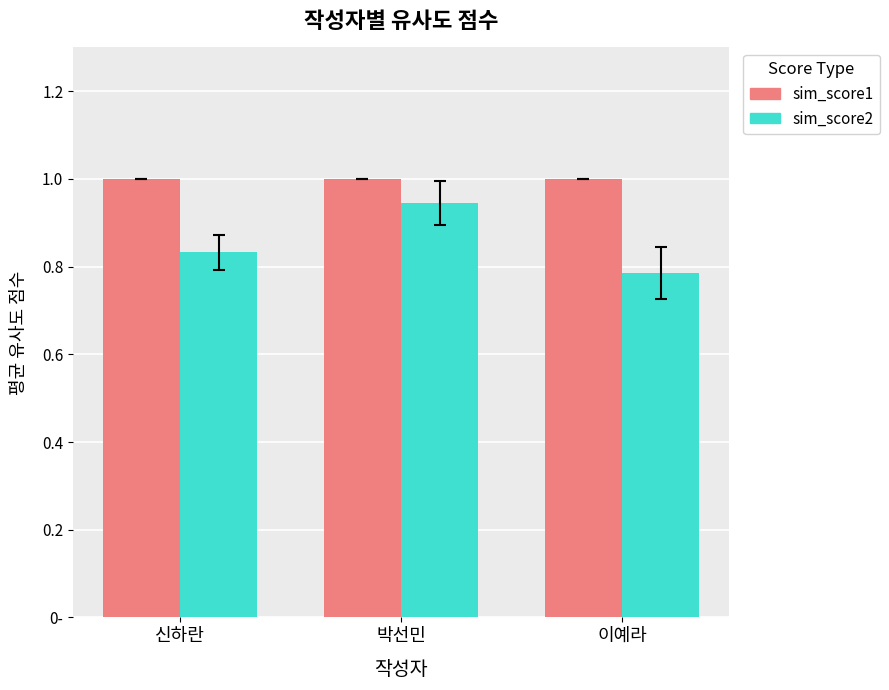

What are all the series names shown in the legend?

sim_score1, sim_score2